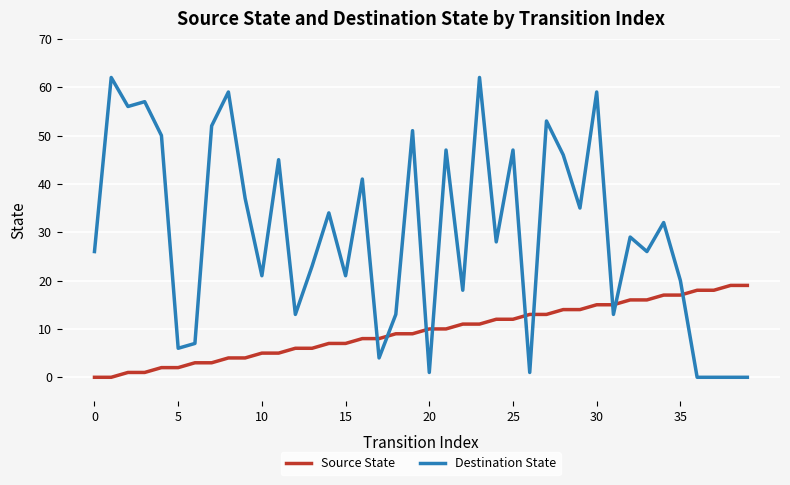

What is the average value of the Source State series?

10